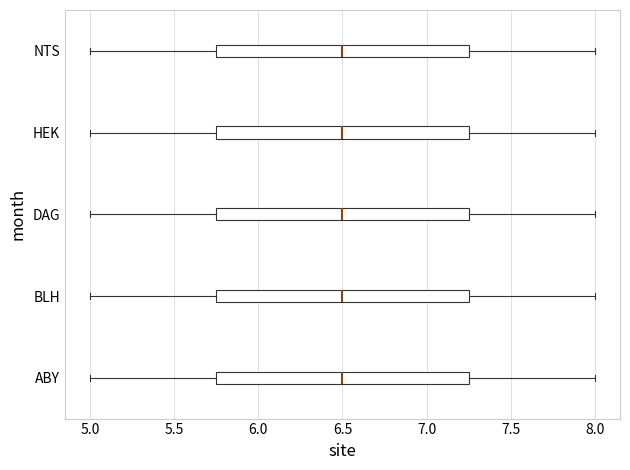

Where does the right whisker of the box for NTS end on the x-axis? The values are not printed on the chart, so give them approximately, as read against the axis.

8.00